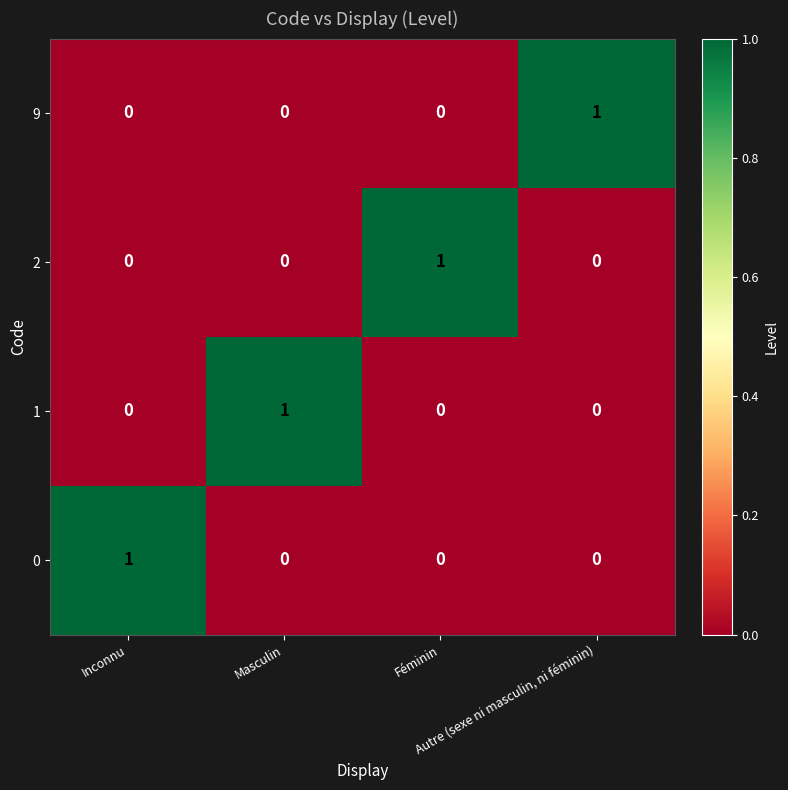

At how many categories does at least one series exceed 0?

4